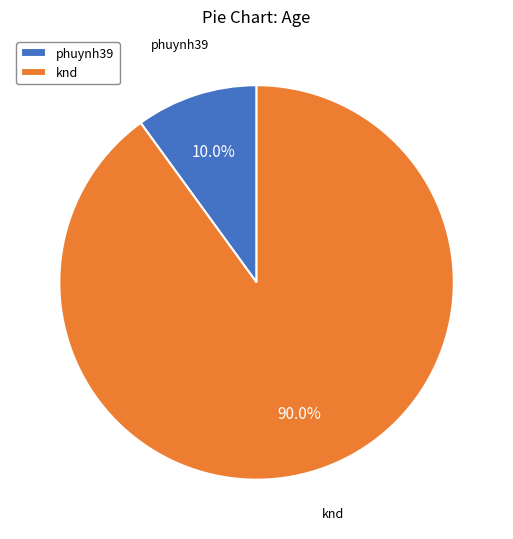

Does phuynh39 represent more than half of the total?

No